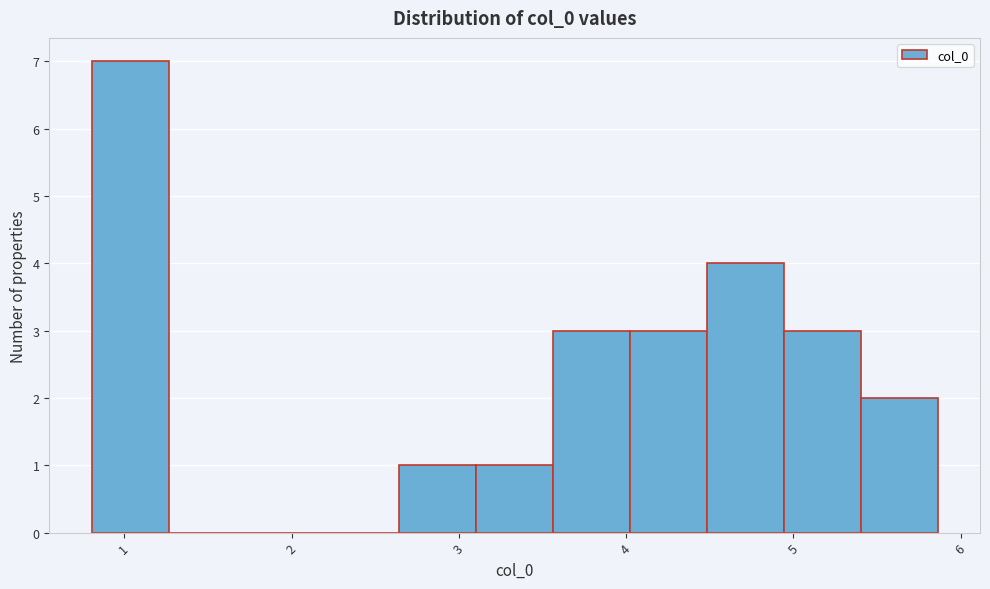

What is the height of the bar covering 2.6 to 3.1 on the x-axis? Neither the bar edges nor the heights are printed on the chart, so give them approximately, as read against the axes.

1